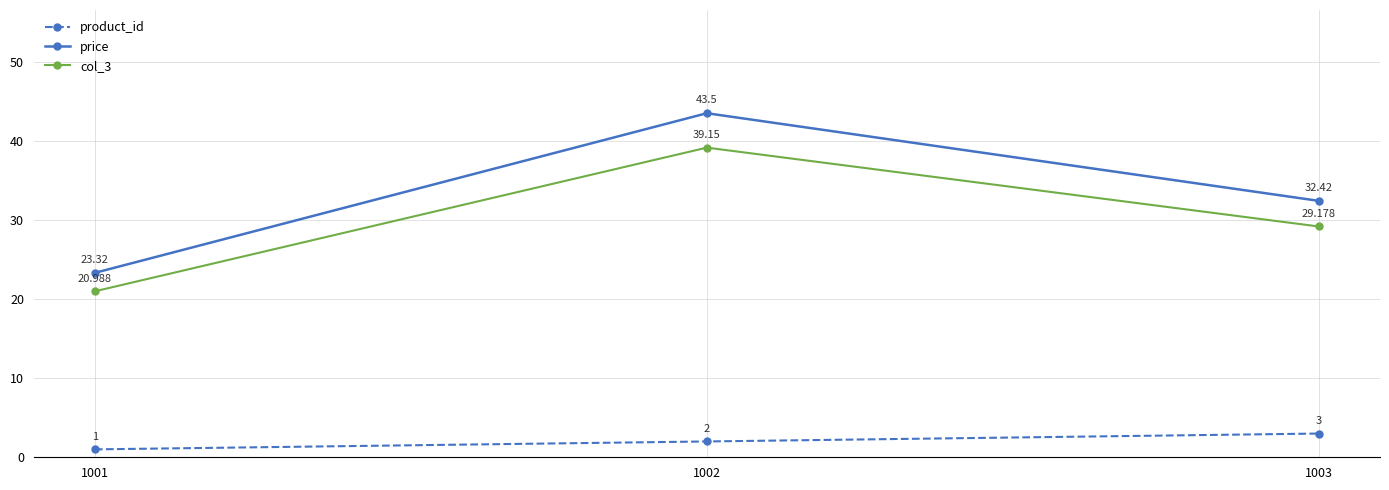

Does the chart have visible grid lines?

Yes